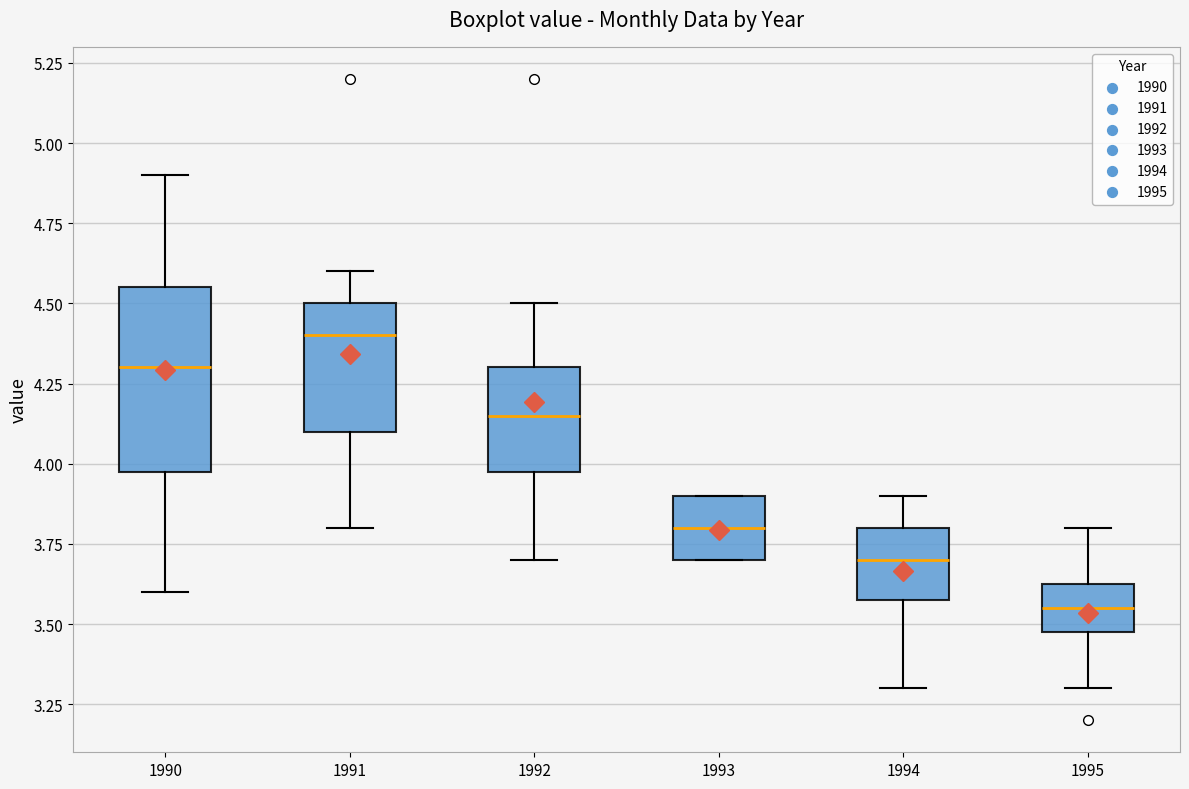

Comparing the boxes themselves (not the whiskers), which one is the tallest?

1990